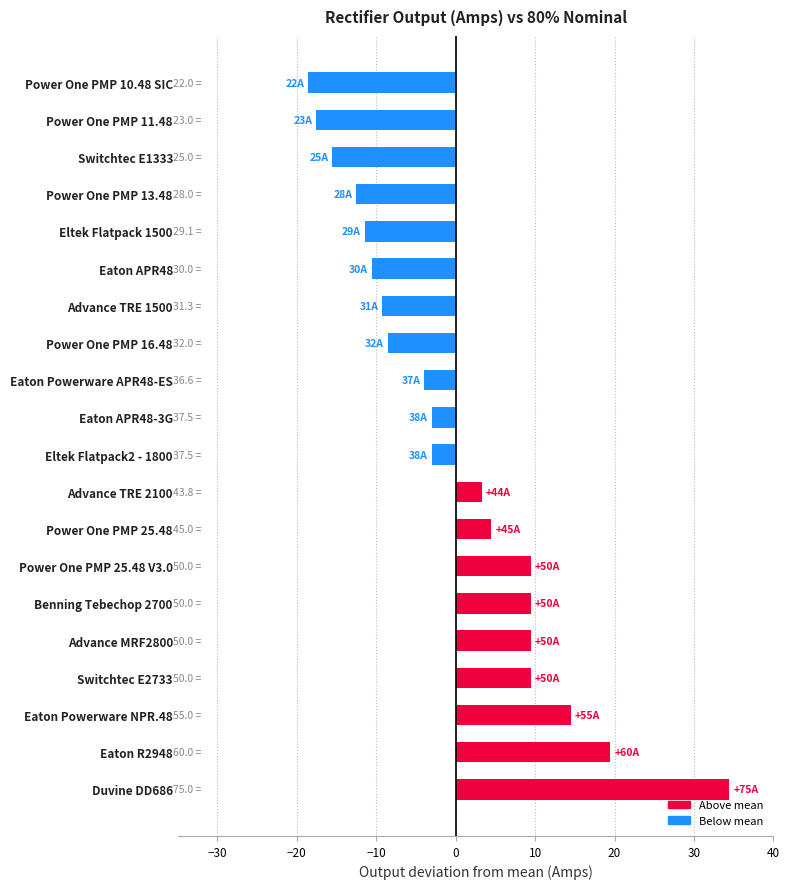

Between Power One PMP 16.48 and Power One PMP 13.48, which is larger?

Power One PMP 16.48